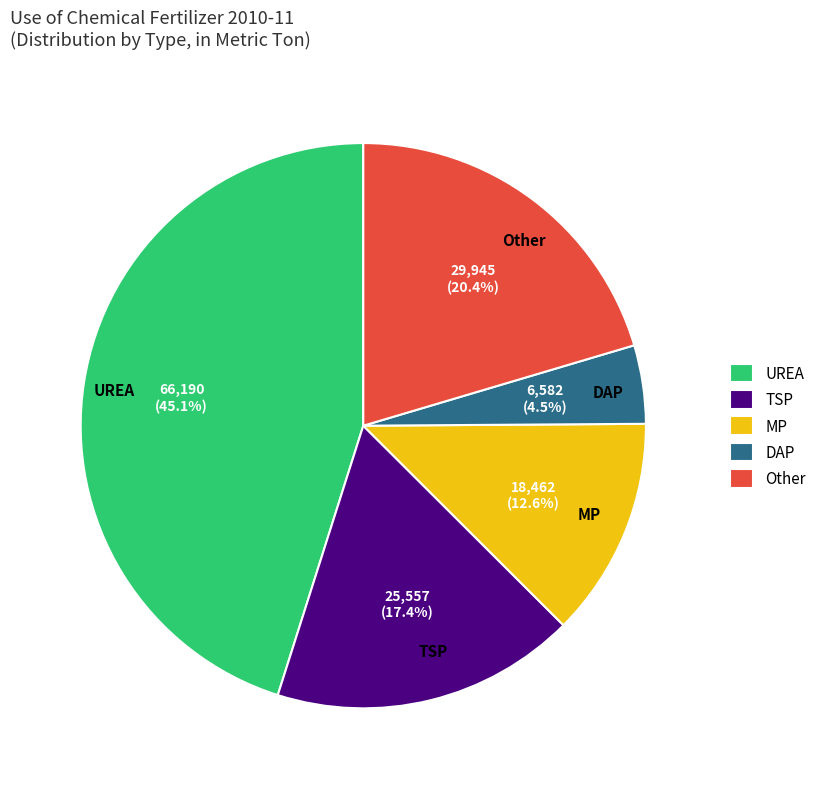

Which has a higher value, UREA or DAP?

UREA